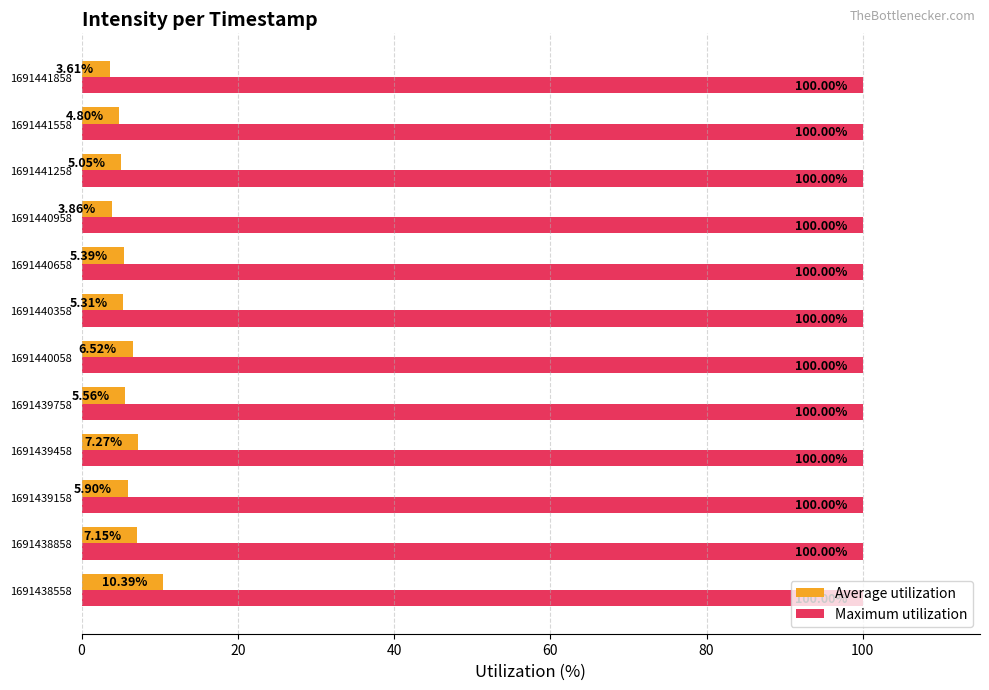

Rank the series by their maximum value, from lowest to highest.

Average utilization, Maximum utilization